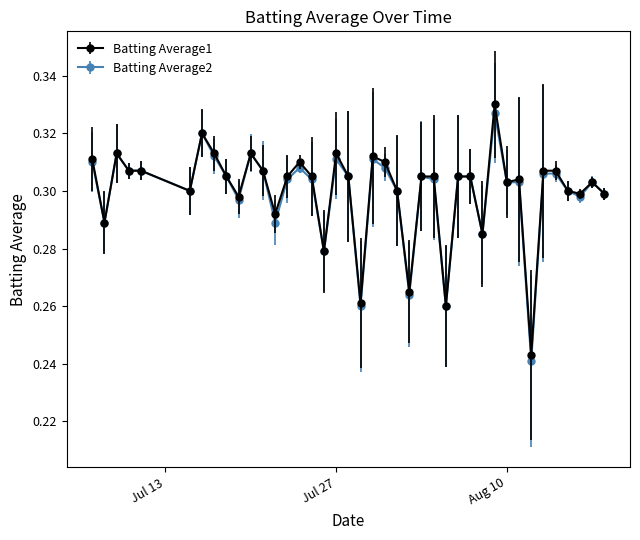

Count the Batting Average2 values in the range 0 to 1.

40